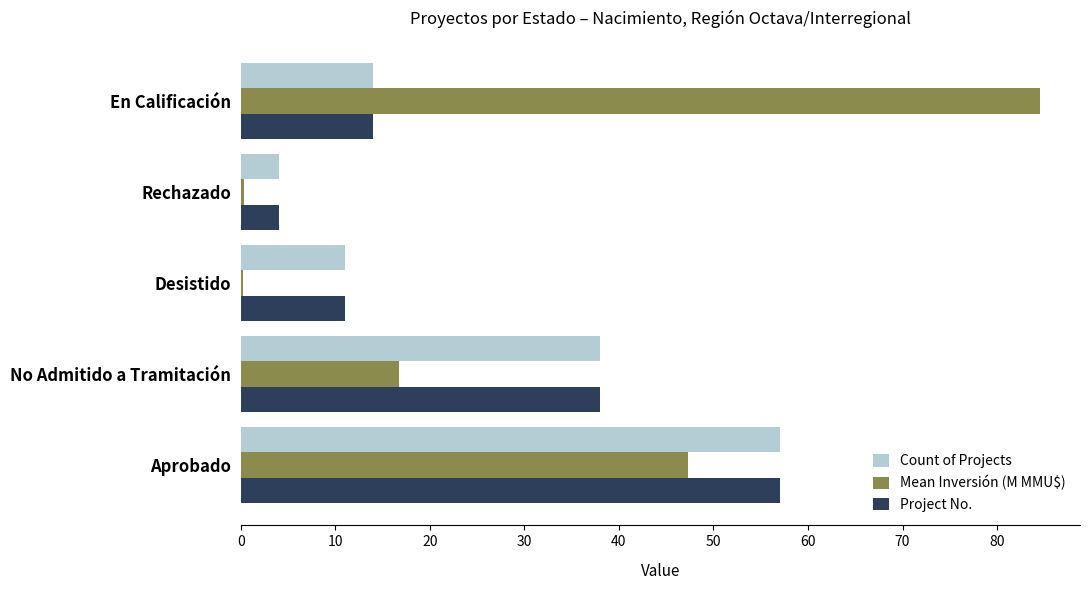

At which category is the sum across all series the highest?

Aprobado